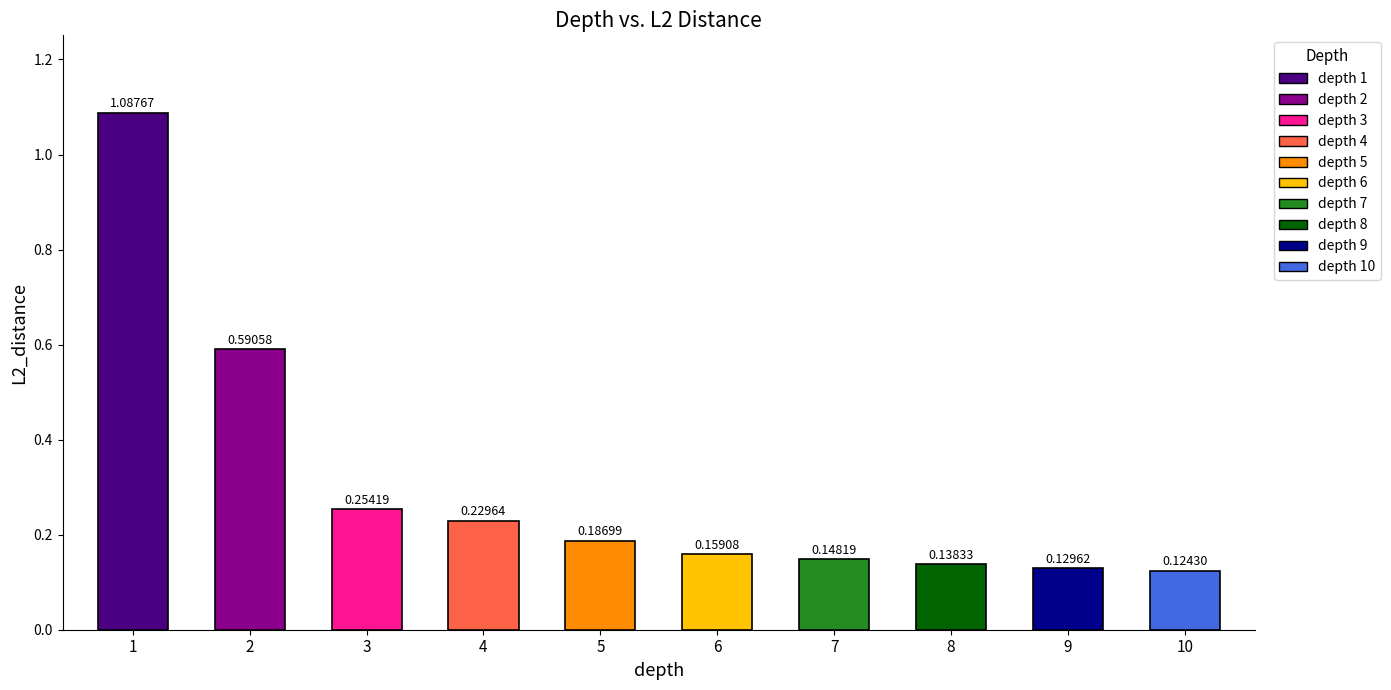

Does the chart contain any negative values?

No